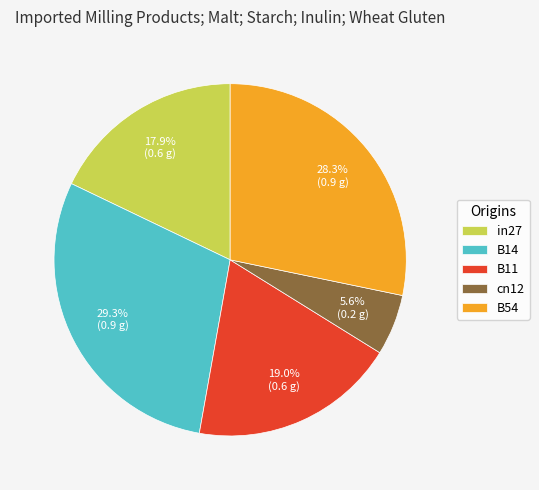

To the nearest percent, what is the difference between the largest and smallest slice percentages?

24%